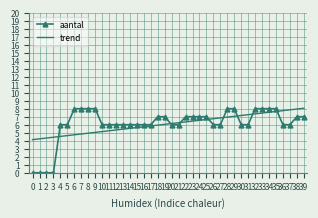

What is the total value across all series at 13?

11.4